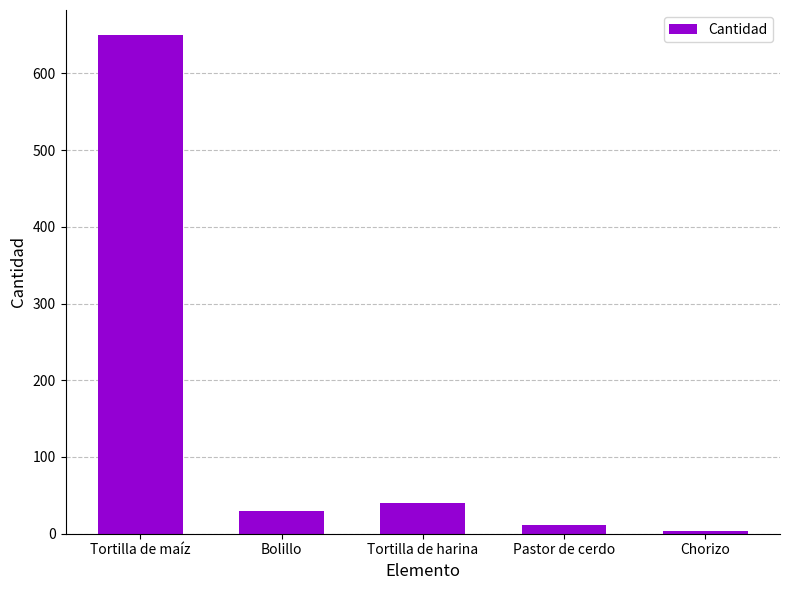

What is the difference between the maximum and minimum values?

646